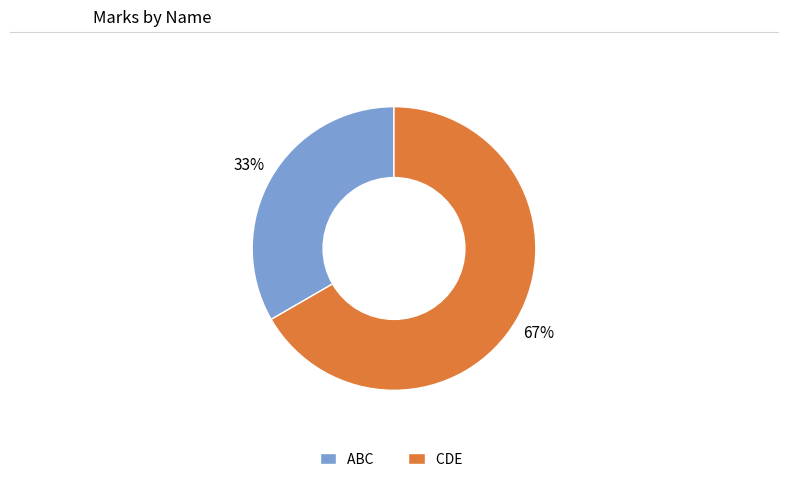

Which category has the biggest portion of the pie?

CDE